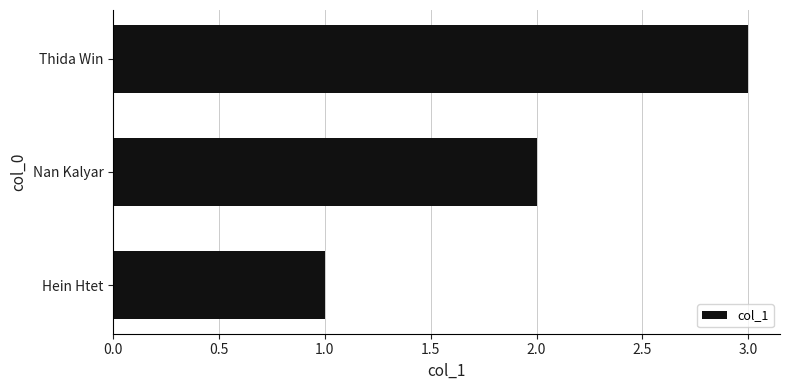

Read the value at Thida Win.

3